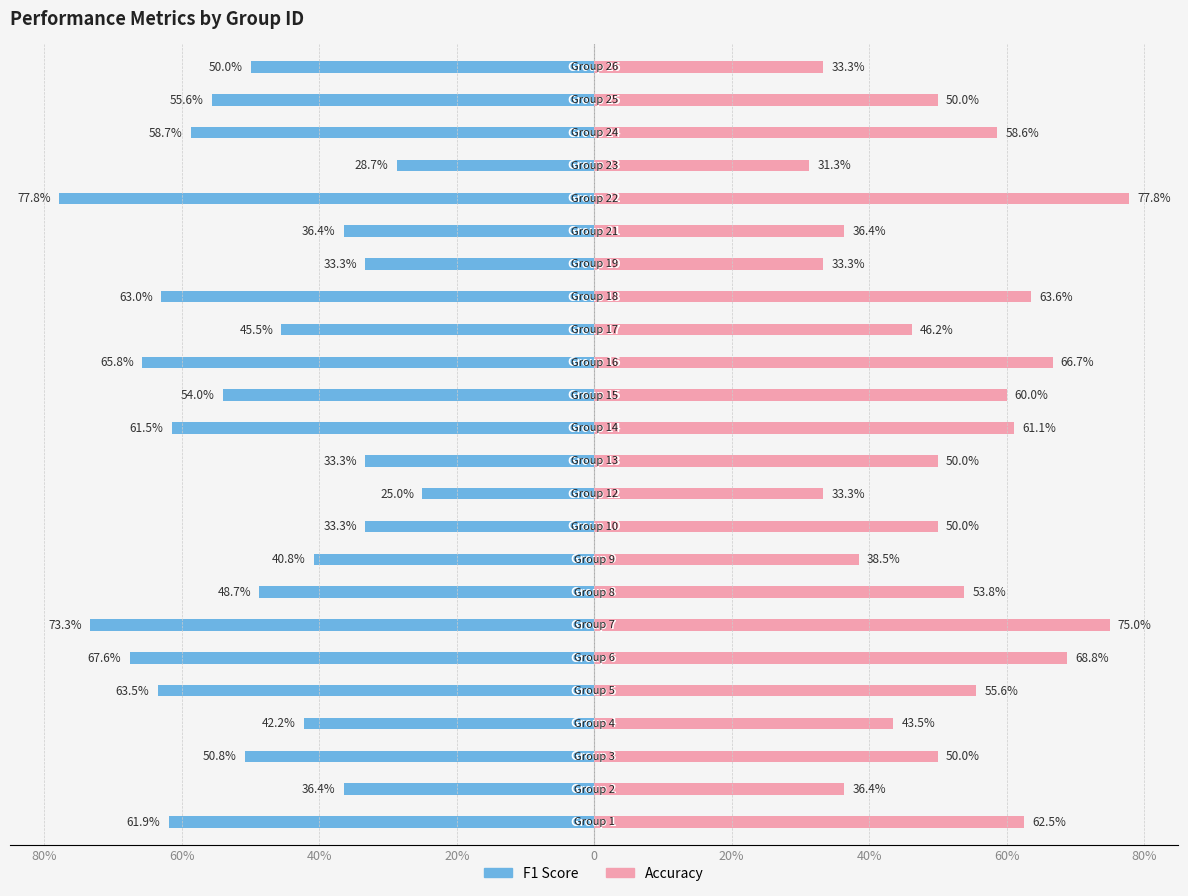

Which series has the largest total across all categories?

accuracy